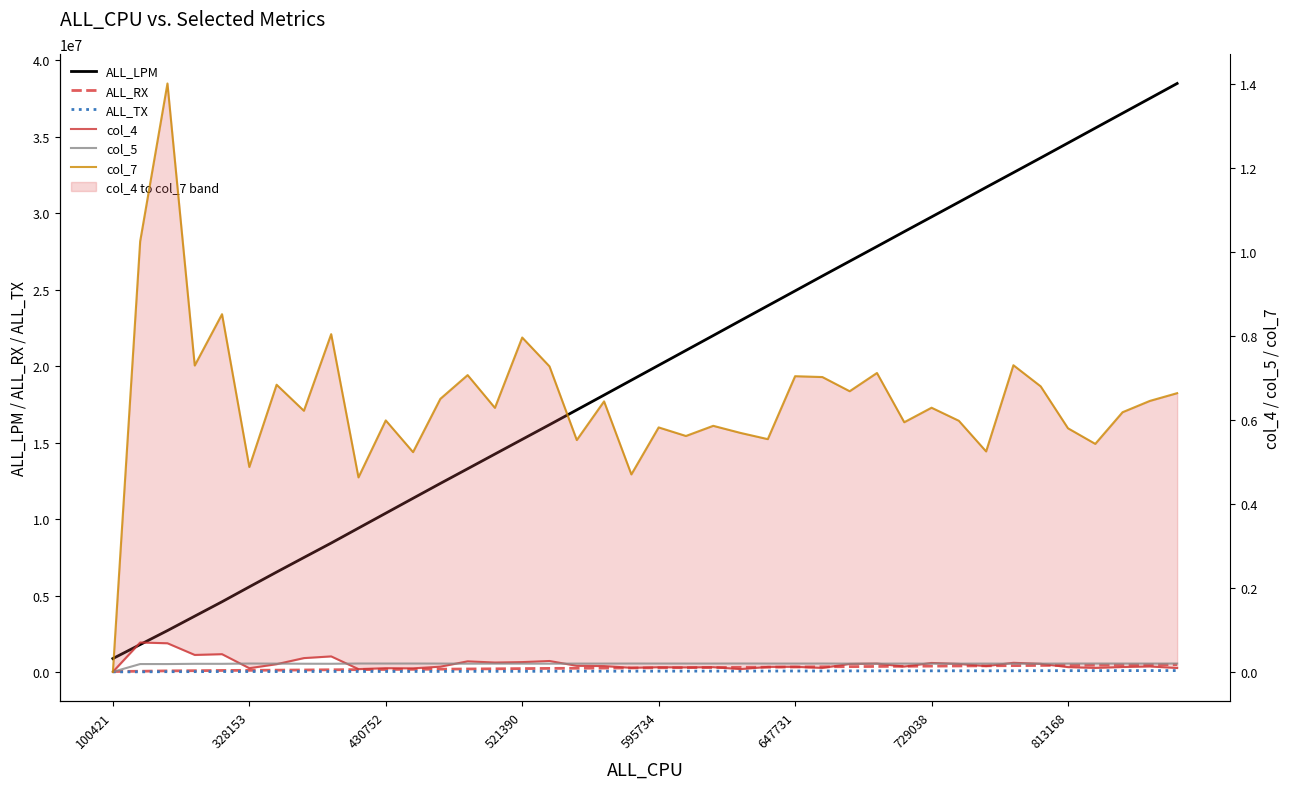

At which category is the sum across all series the highest?

39